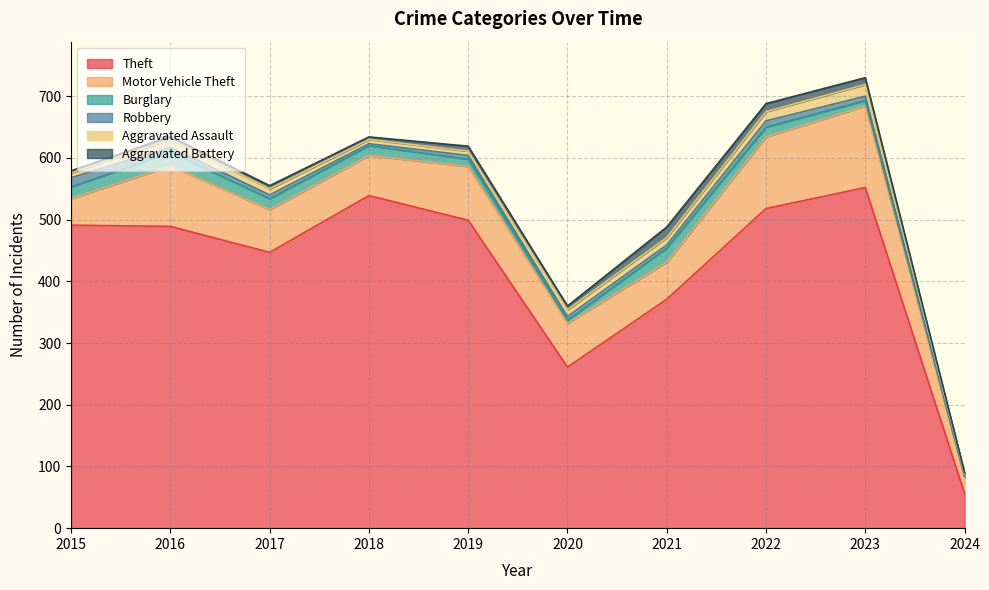

How many interior local peaks does the Aggravated Battery series have?

2